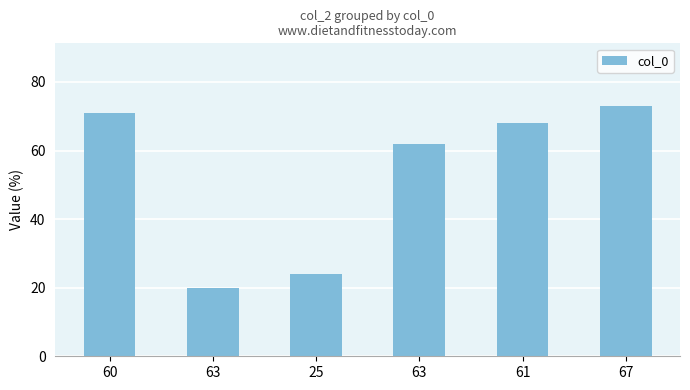

How many distinct data groups are displayed?

1